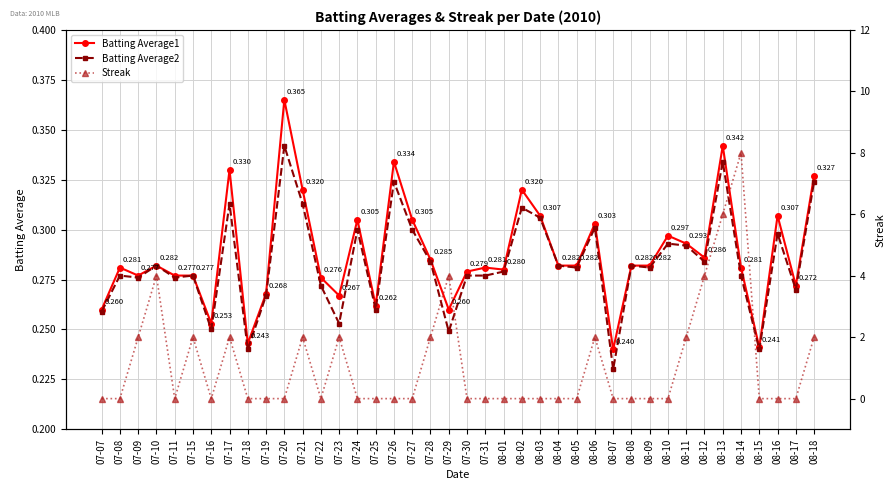

What is the total value across all series at 07-18?

0.5